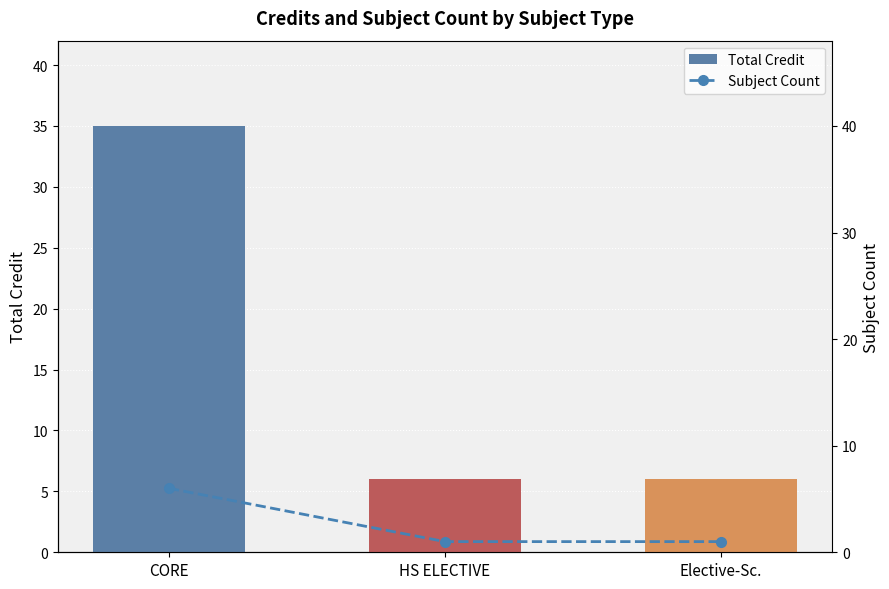

Reading left to right, extract all data points from this chart.

Total Credit: CORE=35	HS ELECTIVE=6	Elective-Sc.=6
Subject Count: CORE=6	HS ELECTIVE=1	Elective-Sc.=1